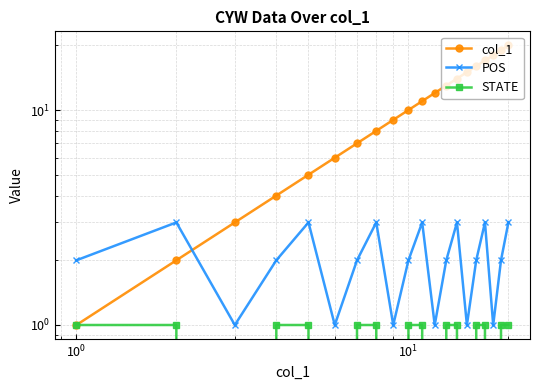

Which series ends up on top after the final intersection of col_1 and POS?

col_1